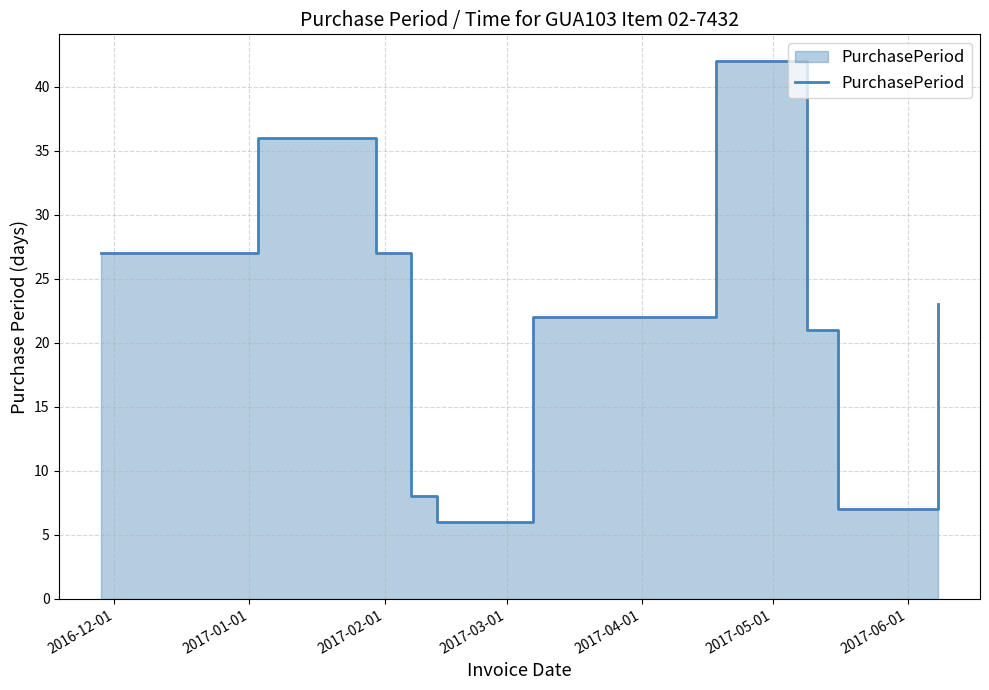

What is the label of the 8th point from the right?

2017-02-01